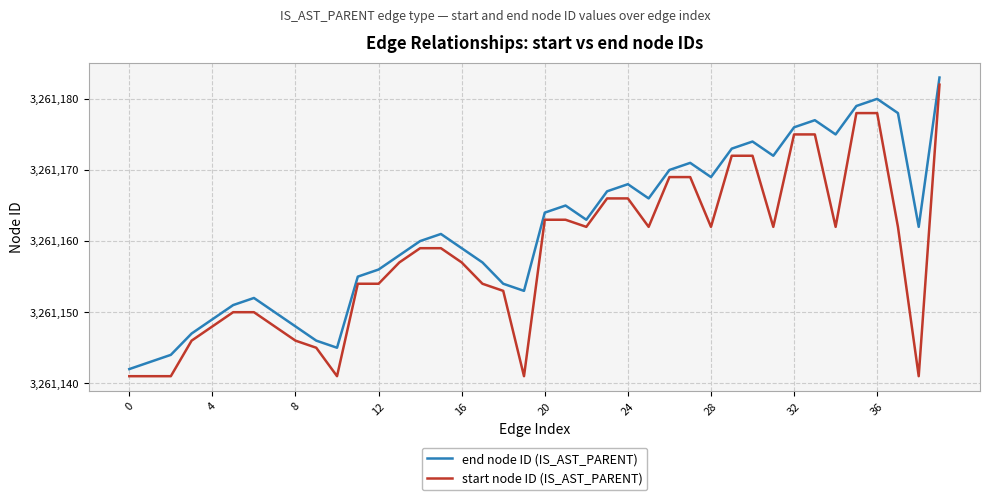

What is the lowest value of the start node ID (IS_AST_PARENT) series?

3261141